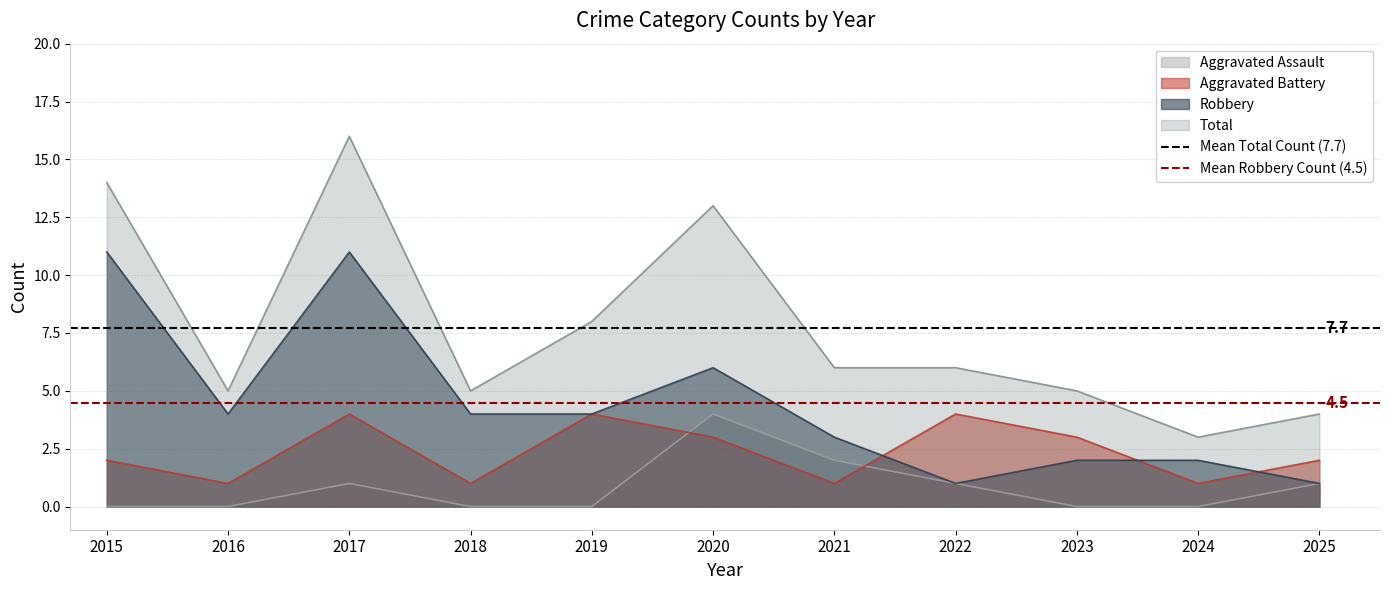

Is the value of Aggravated Battery at 2021 greater than the value of Aggravated Assault at 2018?

Yes